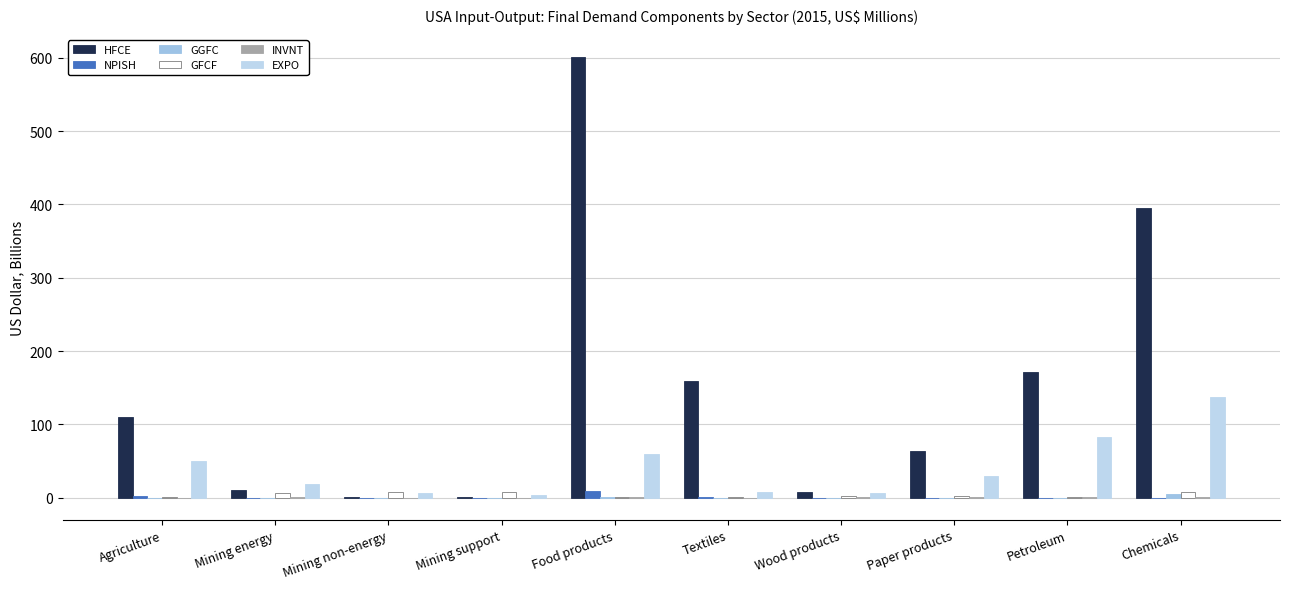

Which series has the largest total across all categories?

HFCE